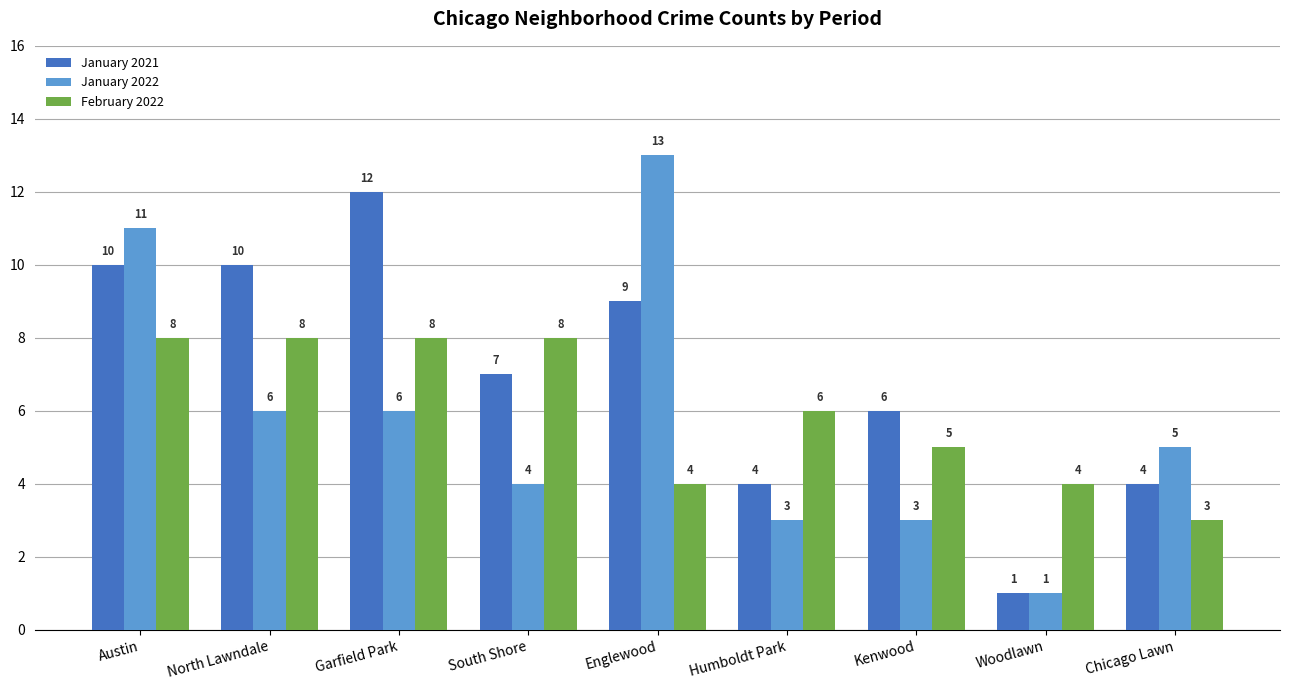

List the series in order of their peak value, lowest first.

February 2022, January 2021, January 2022